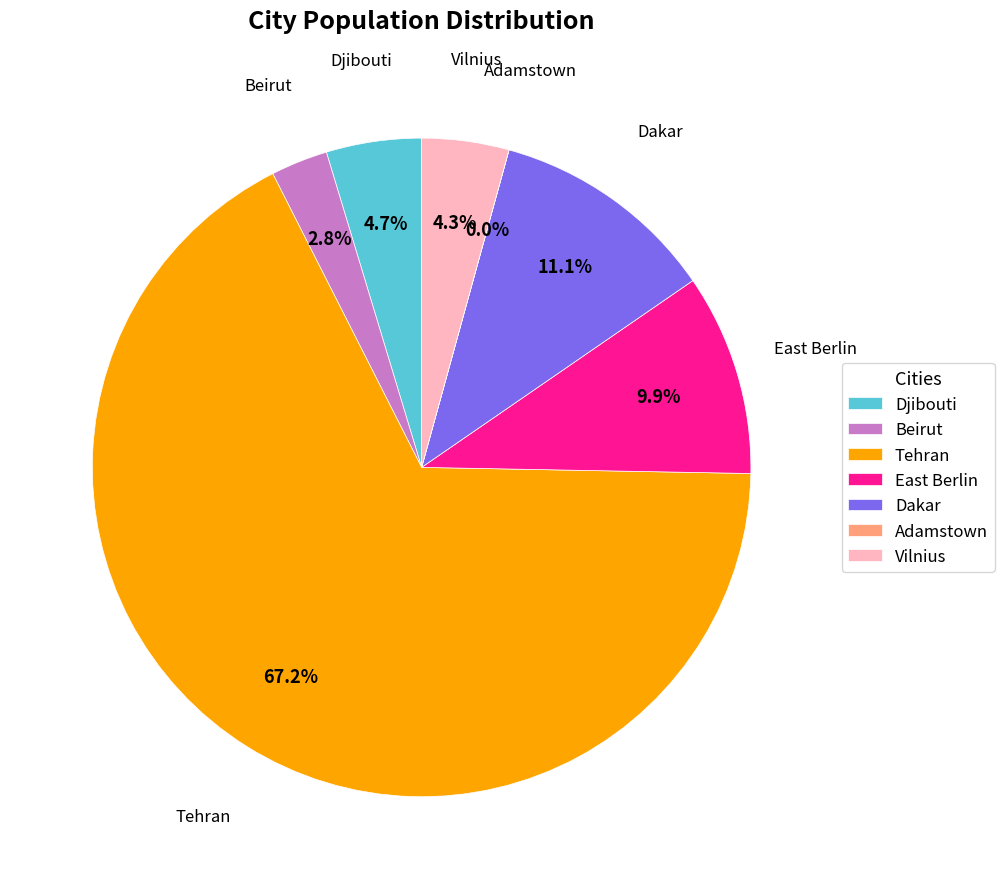

Is Vilnius the majority of the pie?

No